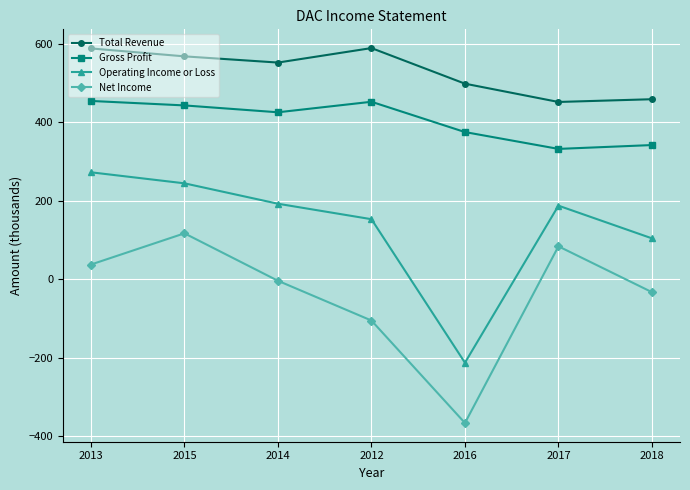

How many lines are shown in the chart?

4